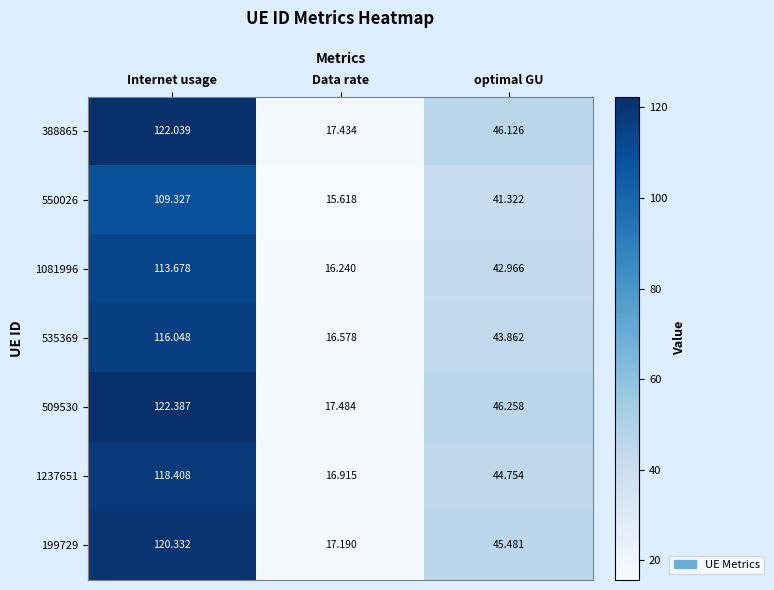

At which label does 535369 first exceed 43?

Internet usage